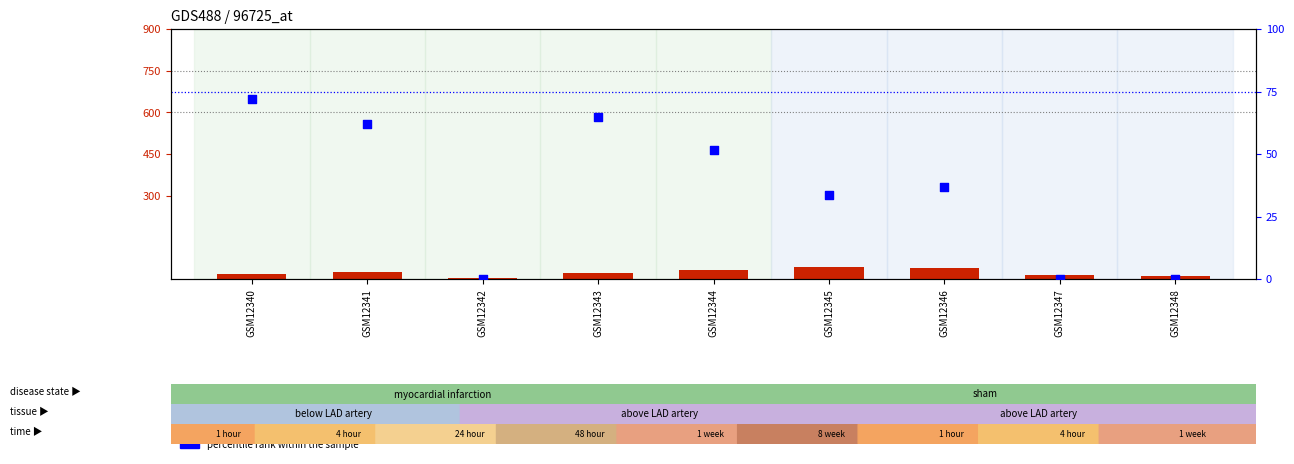

Which series has the largest total across all categories?

percentile rank within the sample